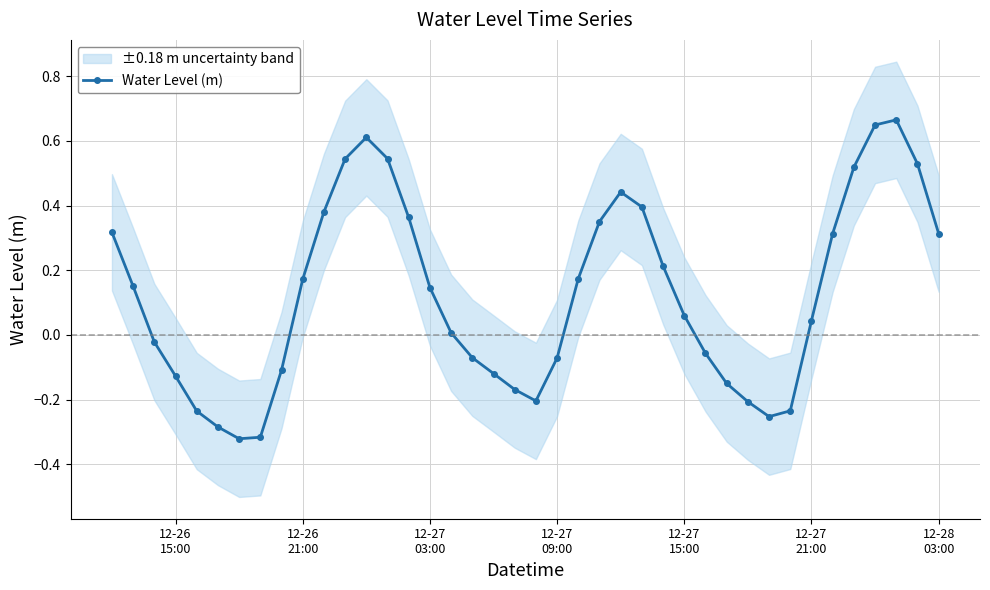

Does the chart display data point markers on the line(s)?

Yes